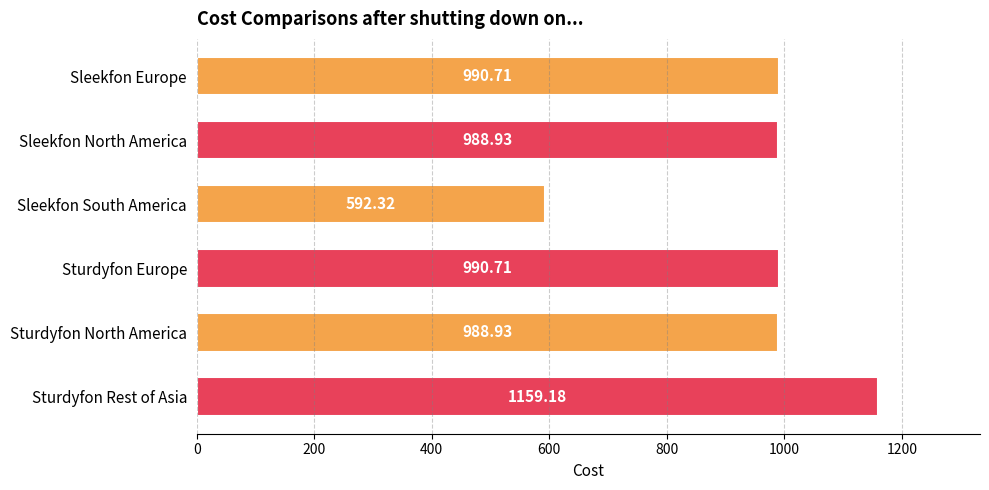

What is the ratio of the value at Sturdyfon Europe to the value at Sturdyfon Rest of Asia?

0.9